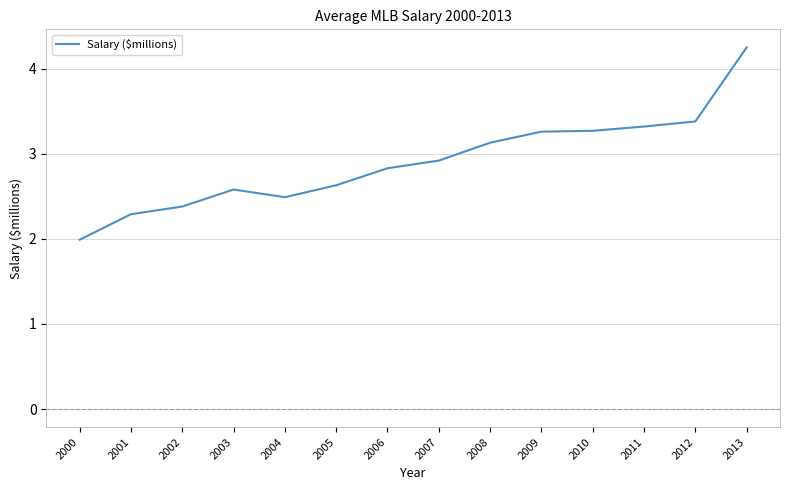

Which label corresponds to the largest value in the chart?

2013